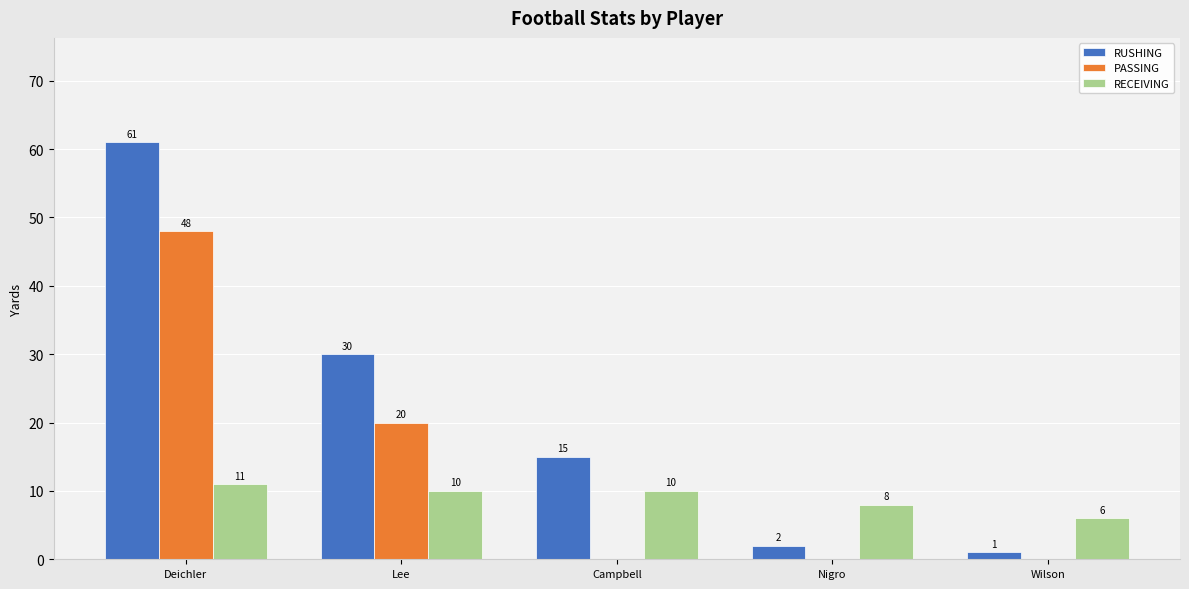

What is the average value of the RUSHING series?

22